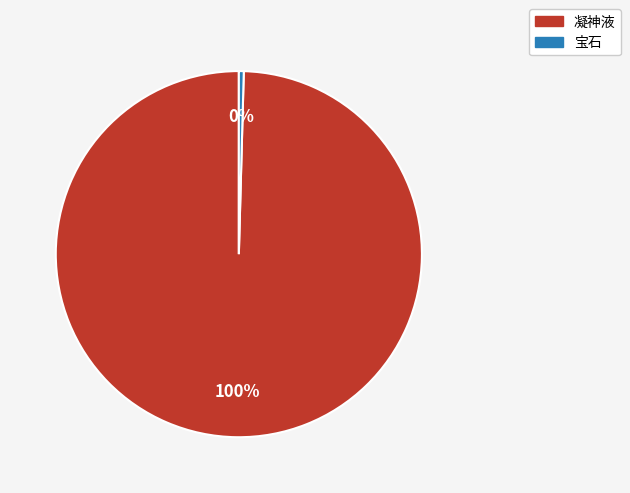

Is there any slice that represents more than half of the pie?

Yes